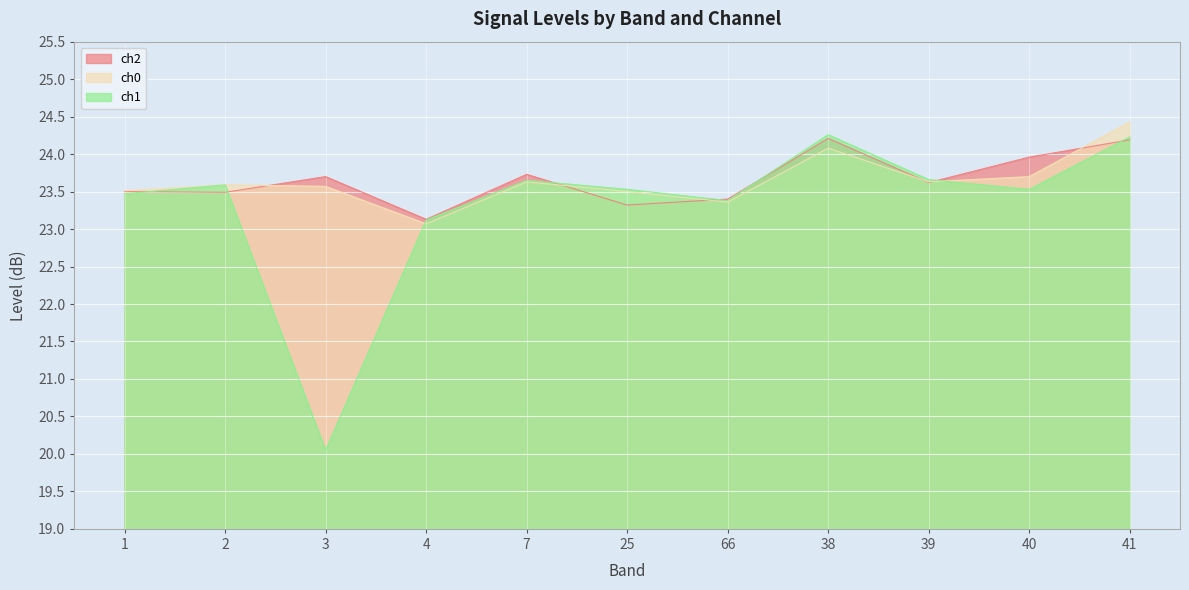

True or false: ch2 and ch0 cross at least once.

True